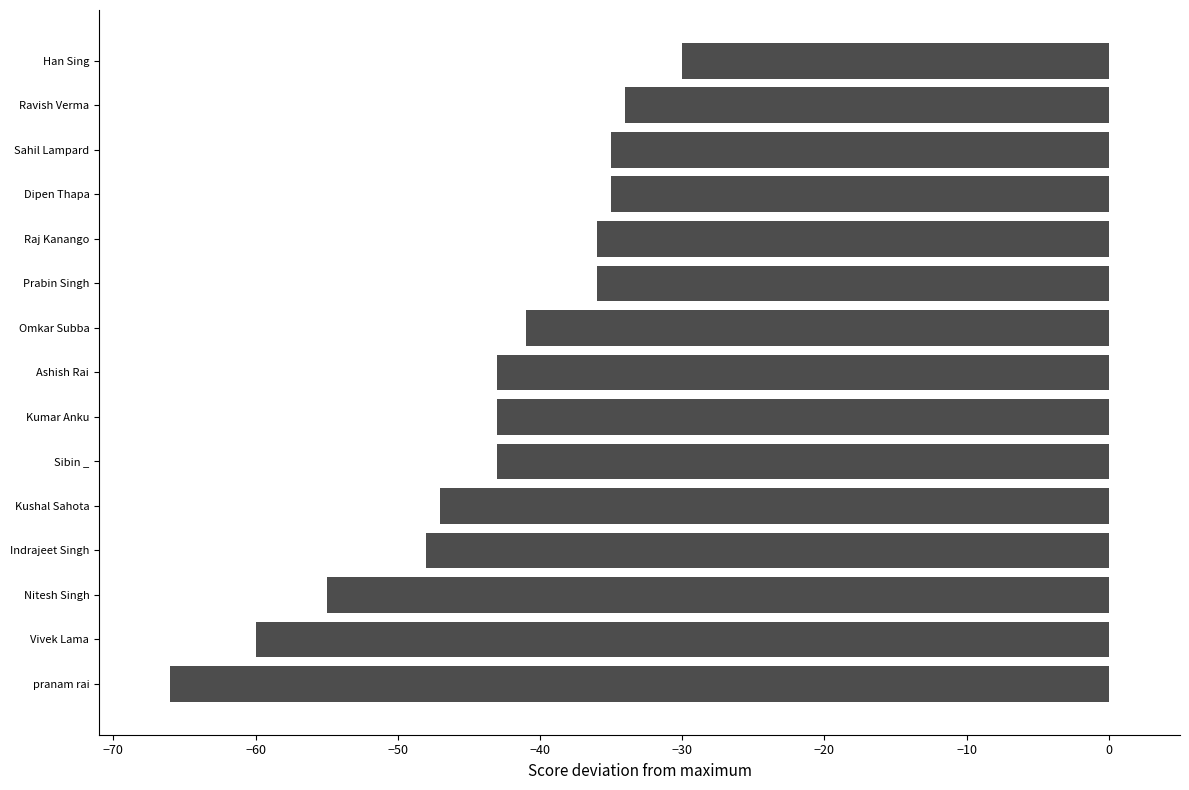

Reading bottom to top, list all the values displayed in this chart.

-66	-60	-55	-48	-47	-43	-43	-43	-41	-36	-36	-35	-35	-34	-30